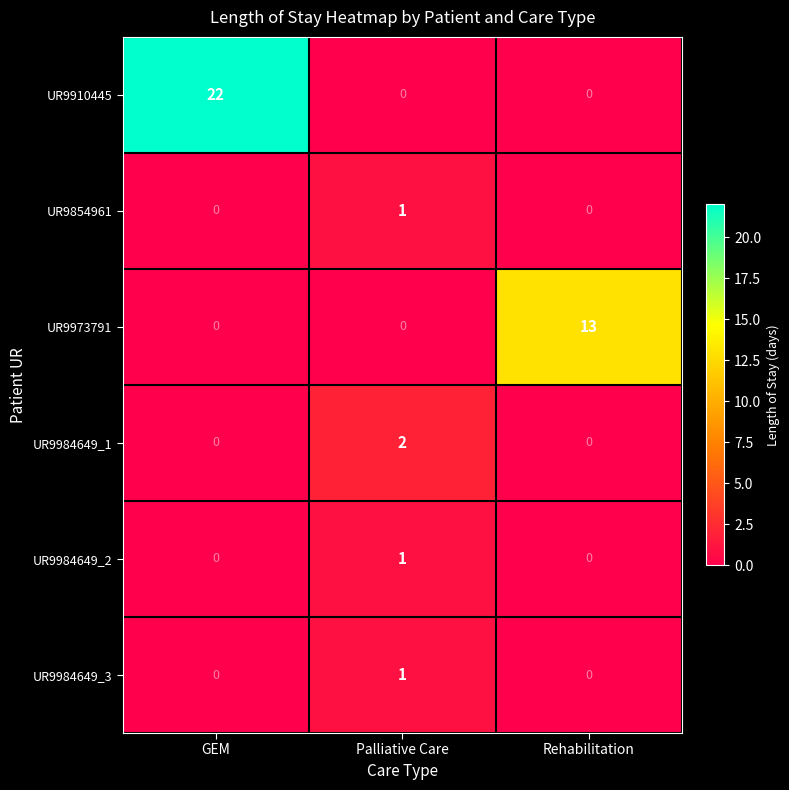

What is the greatest value displayed?

22